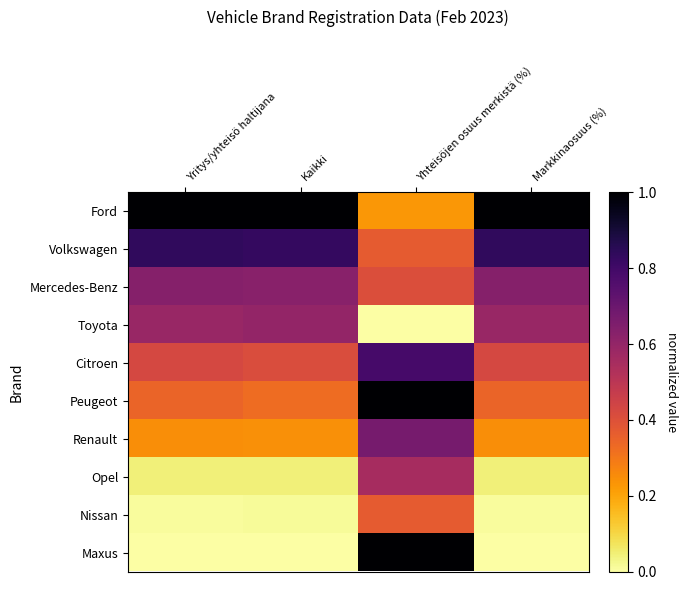

Rank the series at Yhteisöjen osuus merkistä (%) from lowest to highest value.

Toyota, Ford, Volkswagen, Nissan, Mercedes-Benz, Opel, Renault, Citroen, Peugeot, Maxus